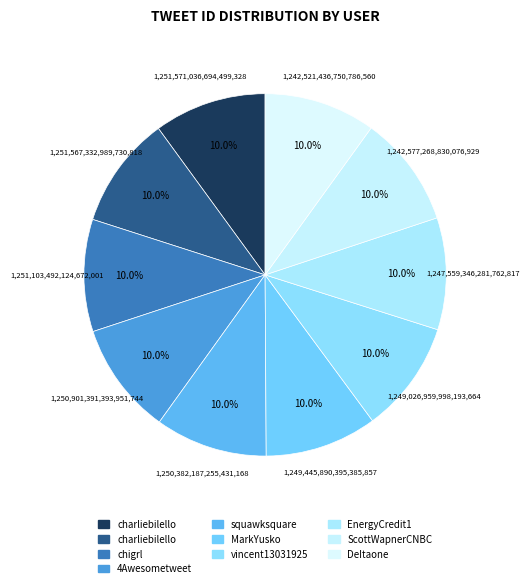

How many slices are in this pie chart?

10